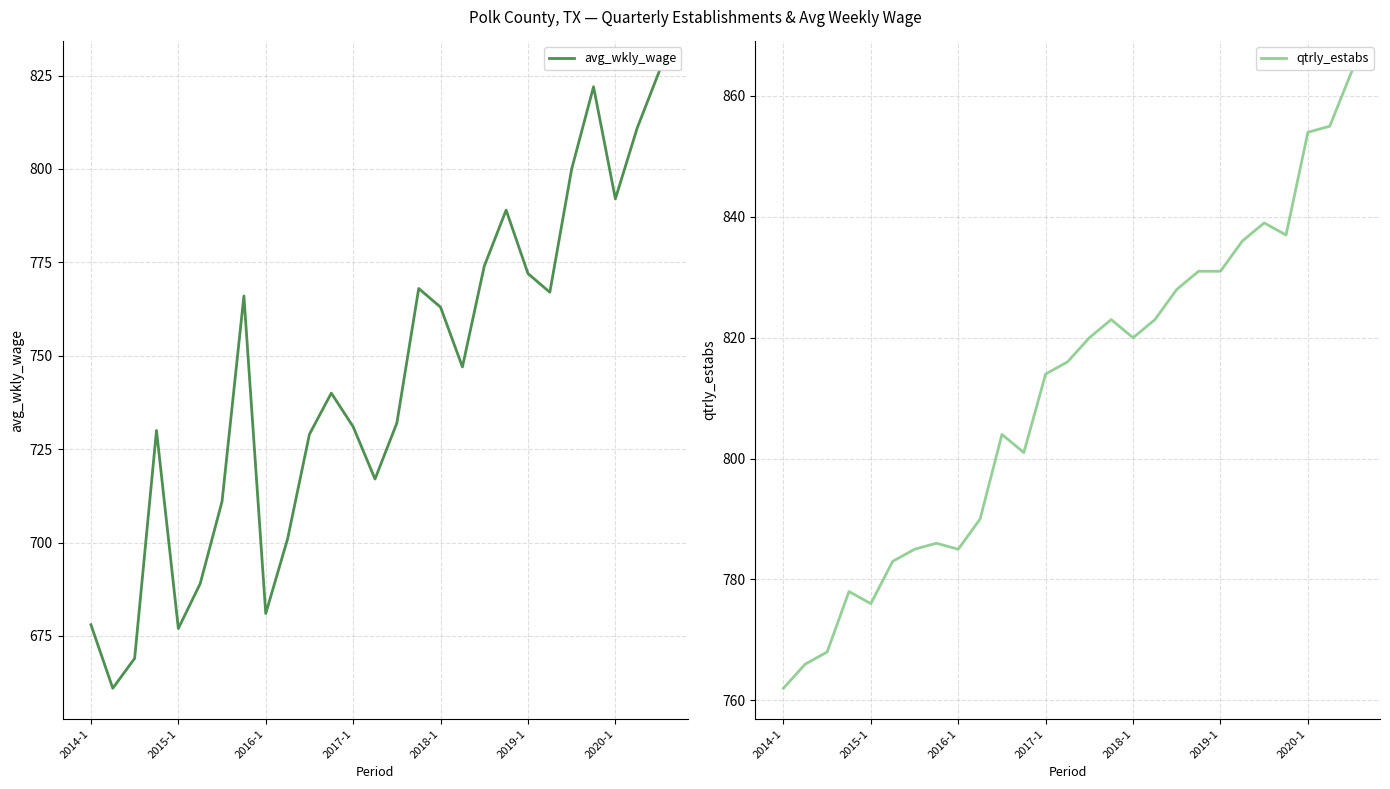

True or false: avg_wkly_wage has a value of 489 at 2017-1.

False